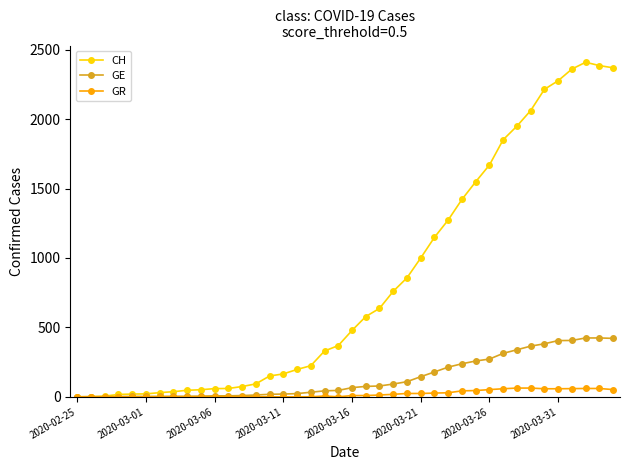

What is the greatest value displayed?

2410